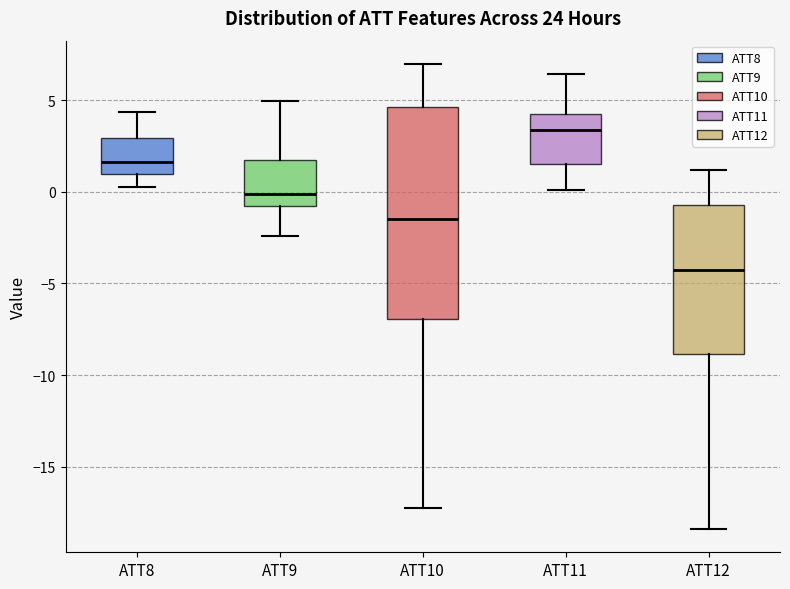

Reading left to right, transcribe this box plot: for each box, give where its median line is, the range the box spans, and where its two whiskers end, as read against the y-axis. The values are not printed on the chart, so give them approximately, as read against the axis.

ATT8: median 1.5, box 1.0 to 3.0, whiskers 0.5 to 4.5
ATT9: median 0.0, box -1.0 to 1.5, whiskers -2.5 to 5.0
ATT10: median -1.5, box -7.0 to 4.5, whiskers -17.5 to 7.0
ATT11: median 3.5, box 1.5 to 4.0, whiskers 0.0 to 6.5
ATT12: median -4.5, box -9.0 to -0.5, whiskers -18.5 to 1.0